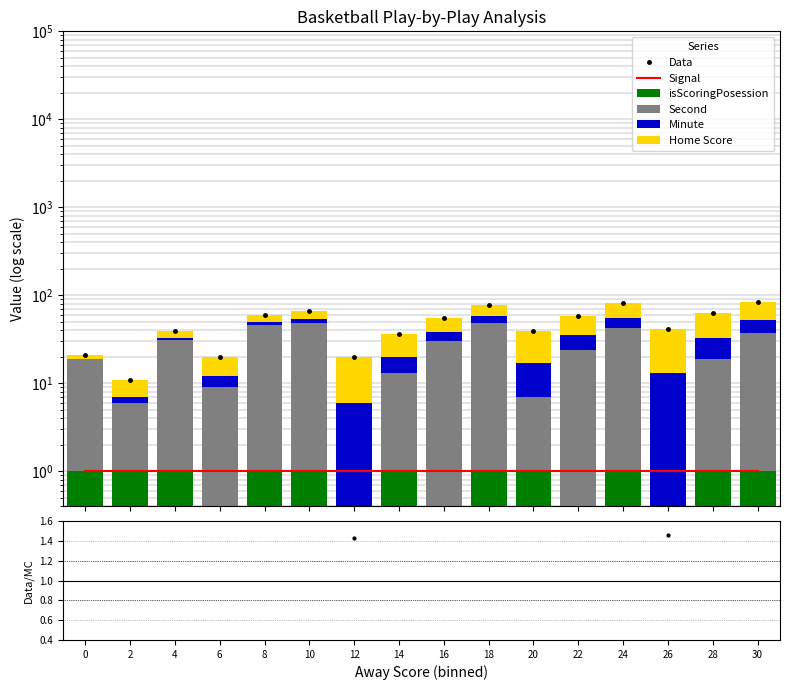

What is the value of the isScoringPosession bar at the 16th from the left?

1